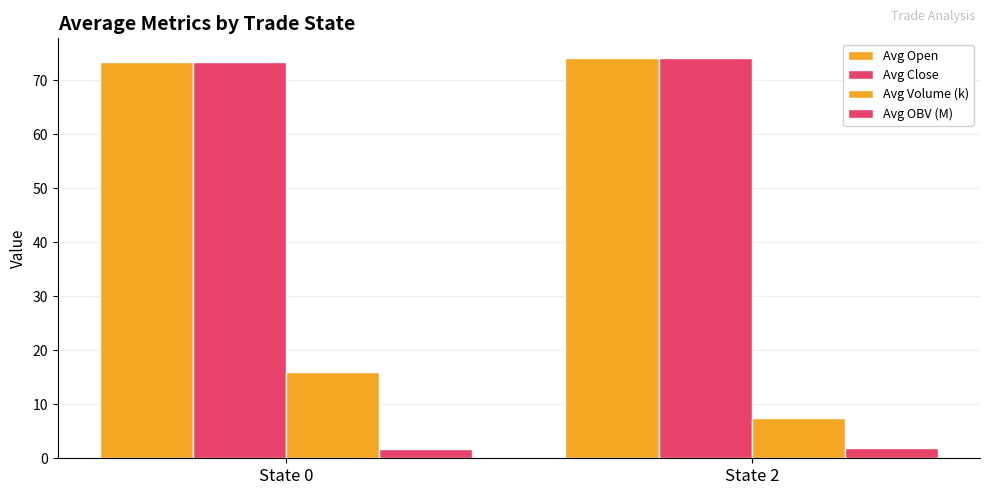

Count the number of data series in this chart.

4